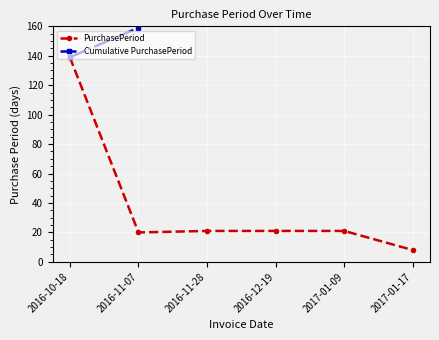

At how many categories does at least one series exceed 138?

6